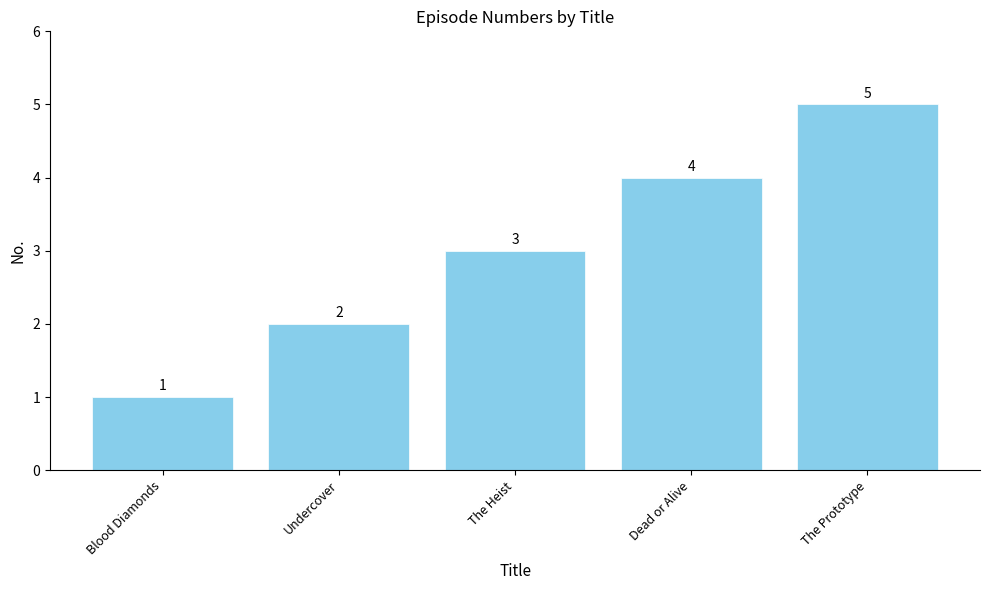

What is the sum of all values?

15